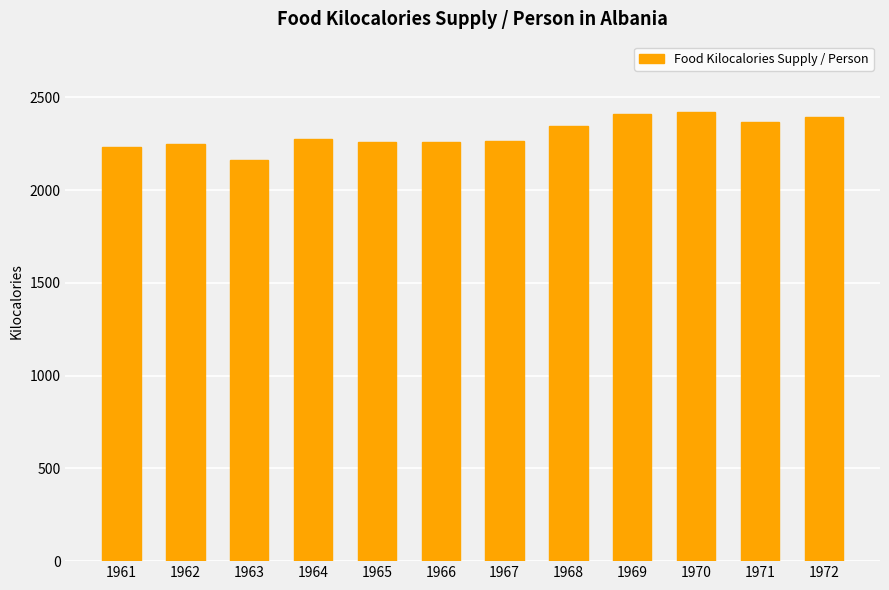

What is the value of the 11th bar from the left?

2366.5